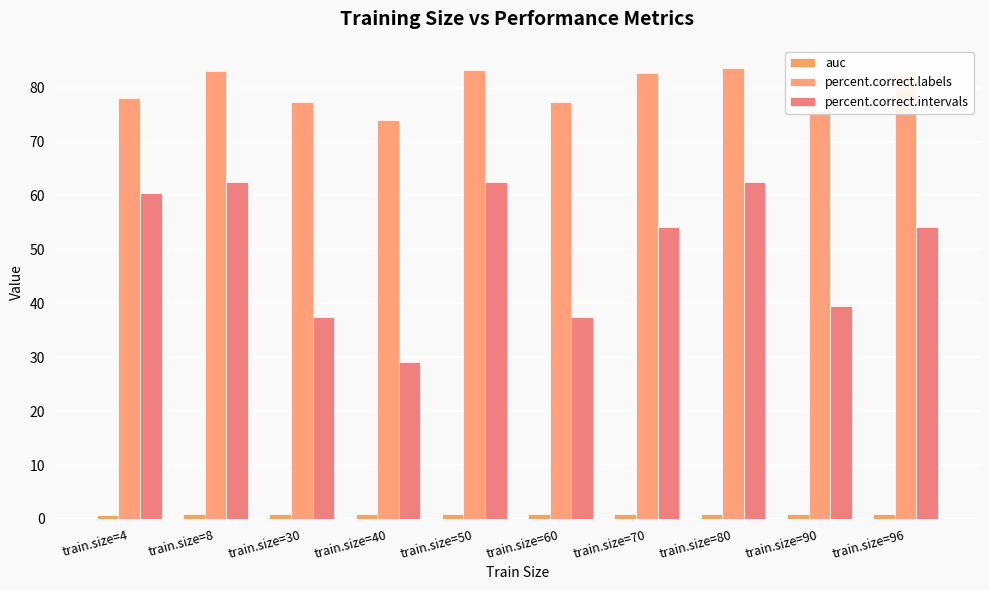

Which series changed the most between train.size=8 and train.size=40?

percent.correct.intervals